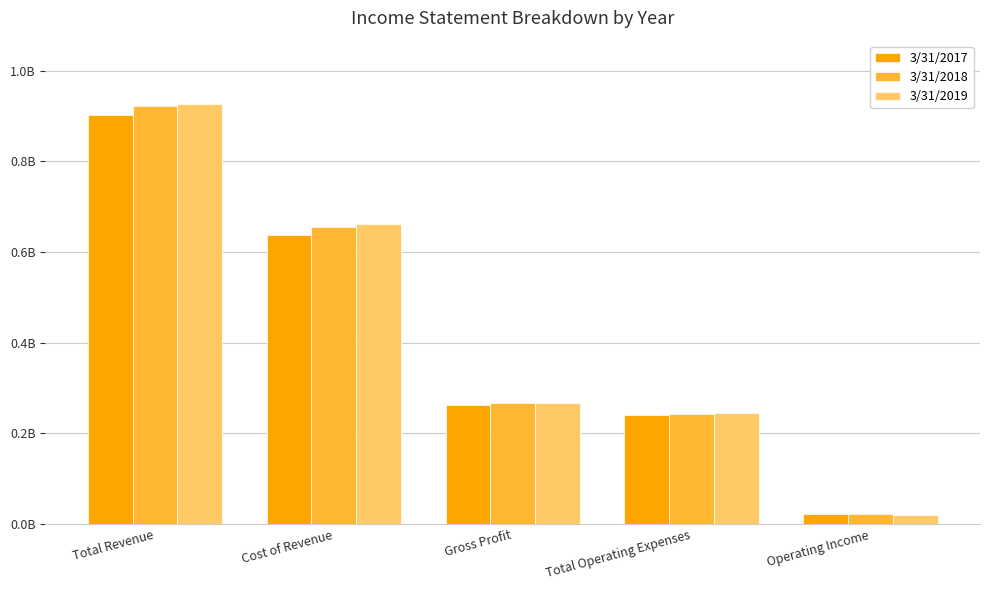

Between Cost of Revenue and Total Operating Expenses, which series saw the biggest shift?

3/31/2019